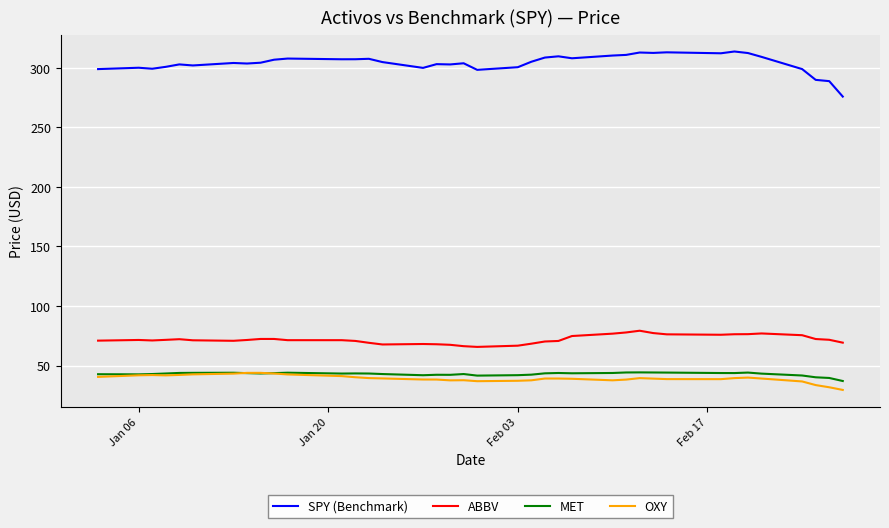

What is the minimum value shown in the chart?

29.5